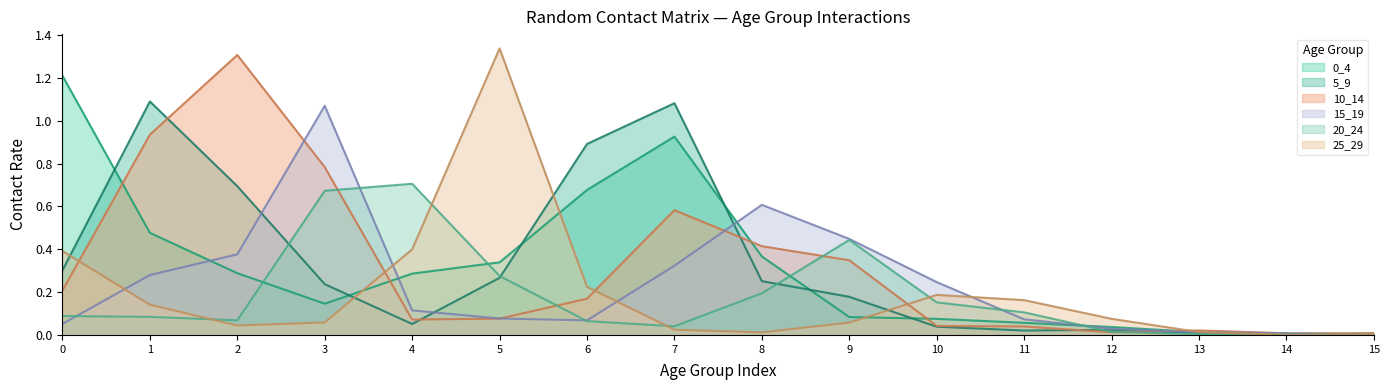

Which has a higher value, 15 or 3?

3